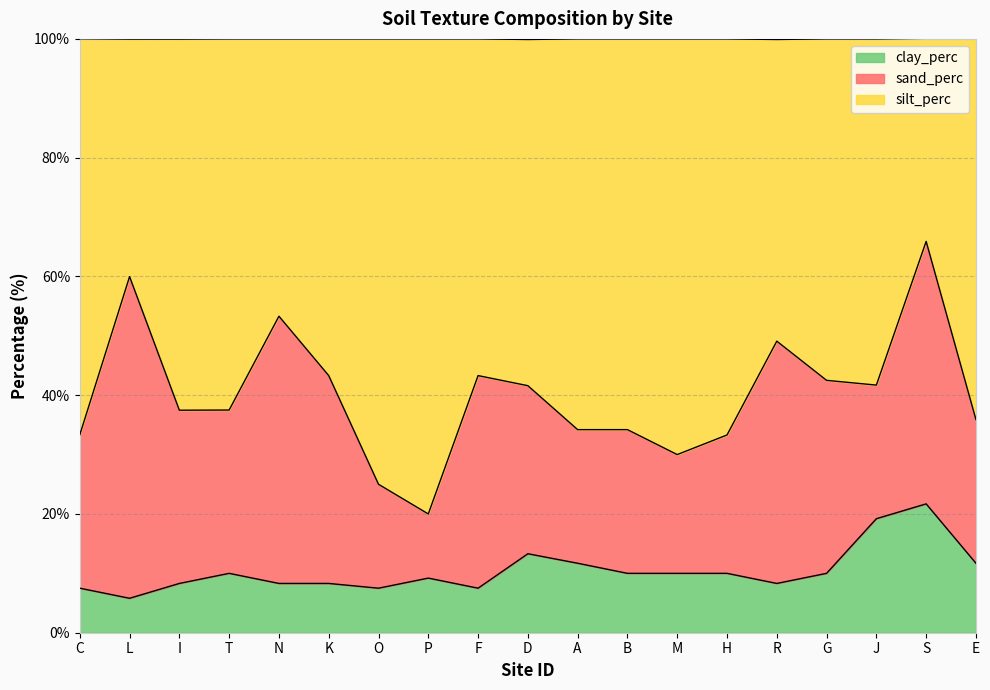

The value of clay_perc at I is 8.3. True or false?

True